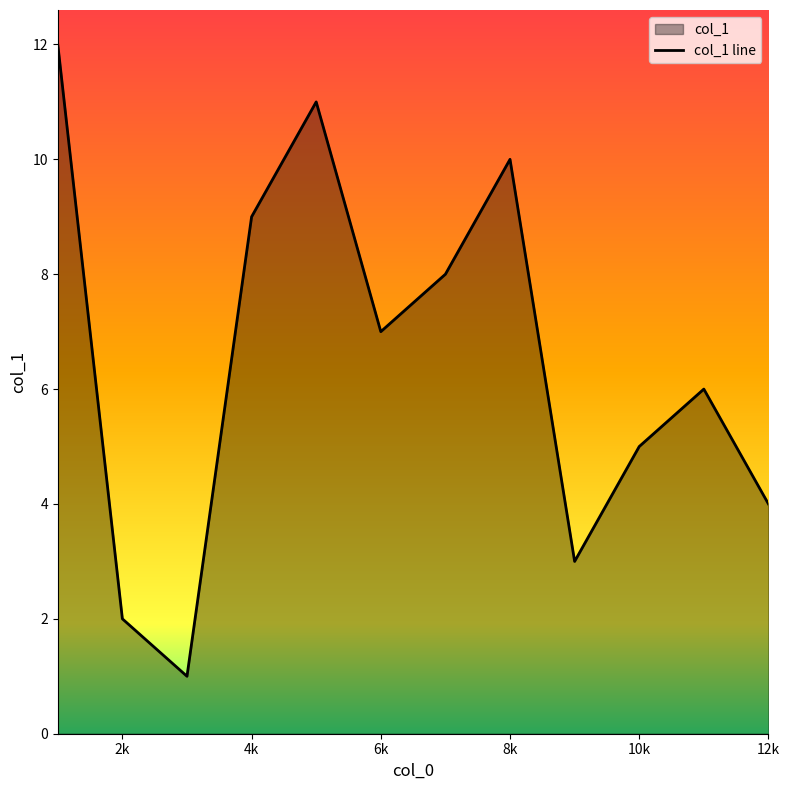

The chart shows a value of 4 at 12k. True or false?

True